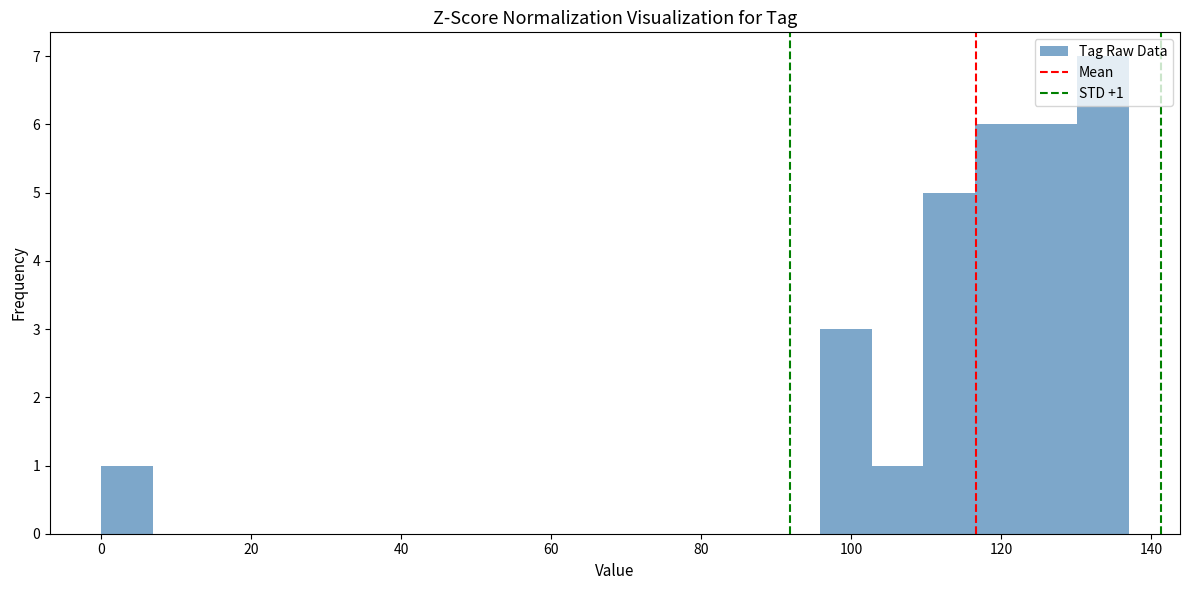

Read against the x-axis, roughly where is the centre of the tallest bar?

134